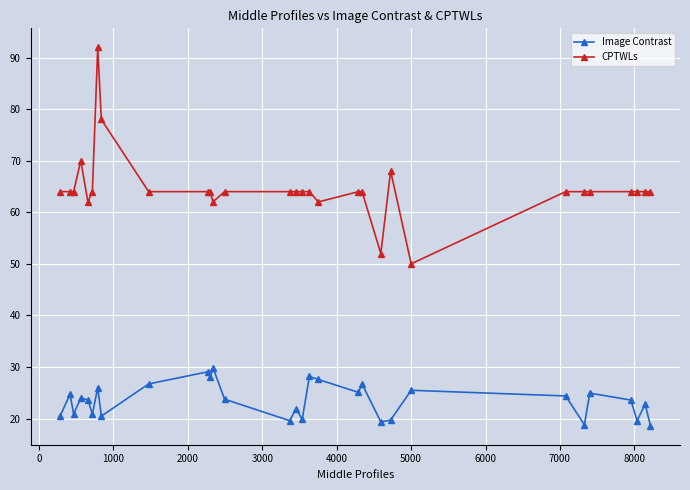

What is the sum of all Image Contrast values?

704.3